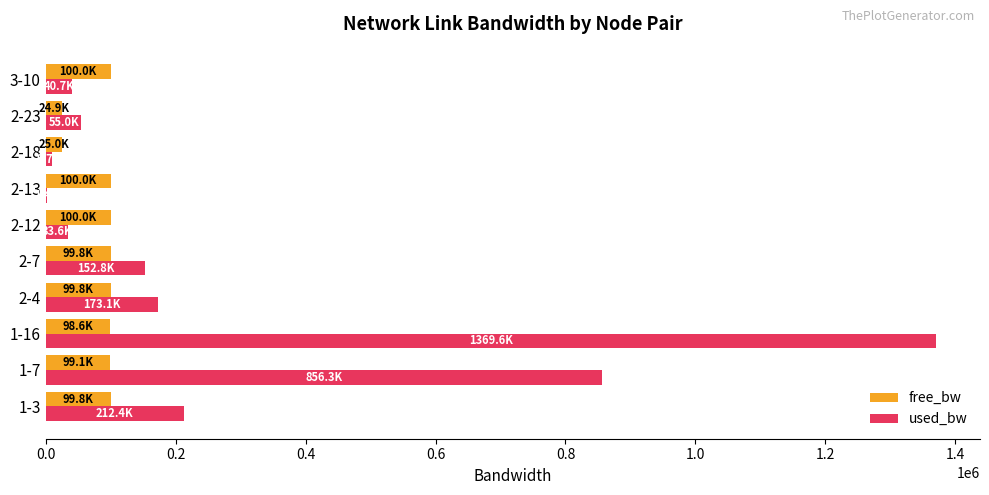

The value of used_bw at 1-16 is 1369614.9. True or false?

True